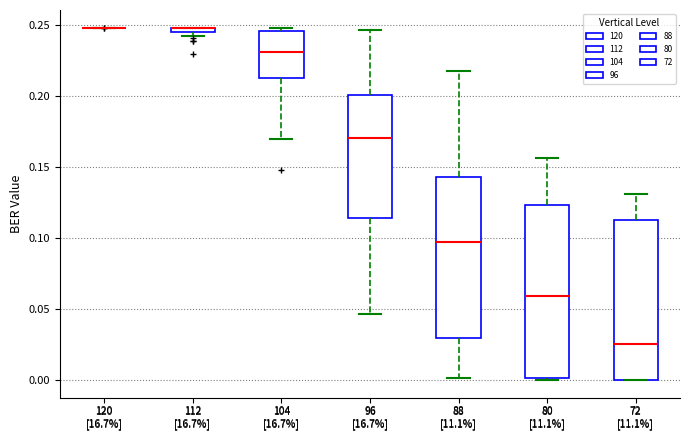

Where does the lower whisker of the box for 96 [16.7%] end on the y-axis? The values are not printed on the chart, so give them approximately, as read against the axis.

0.045